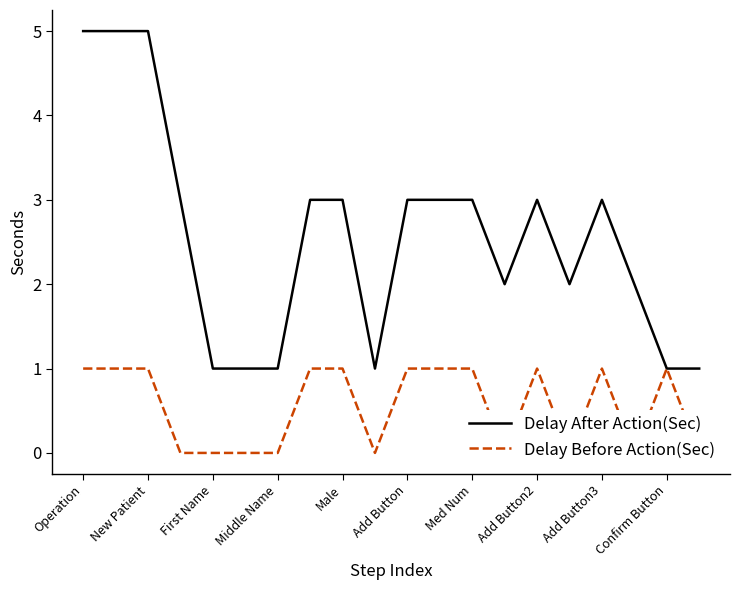

Where does the Delay After Action(Sec) series first go above 3?

Operation